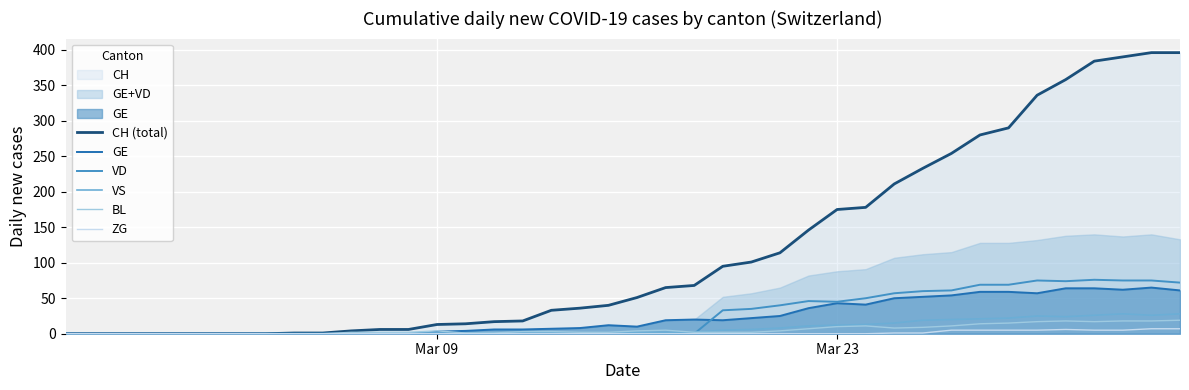

True or false: GE has a value of 43 at Mar 23.

True